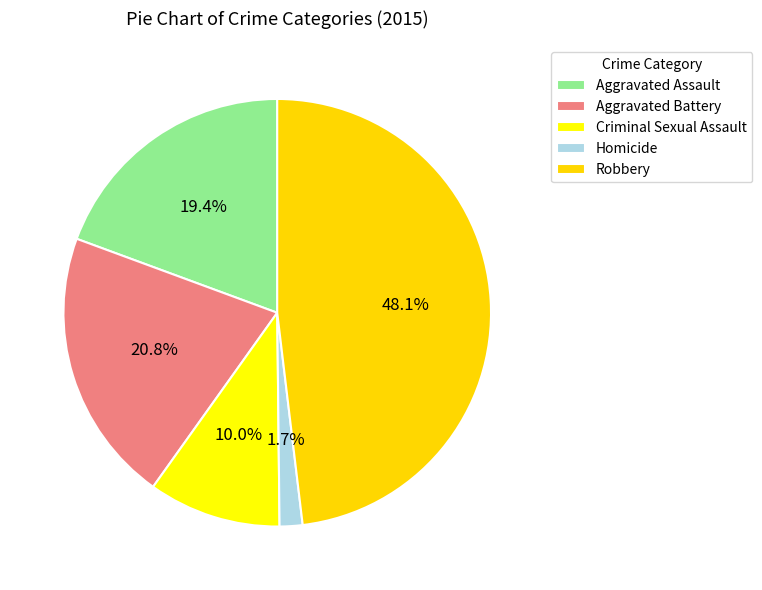

Count the number of slices in the pie.

5